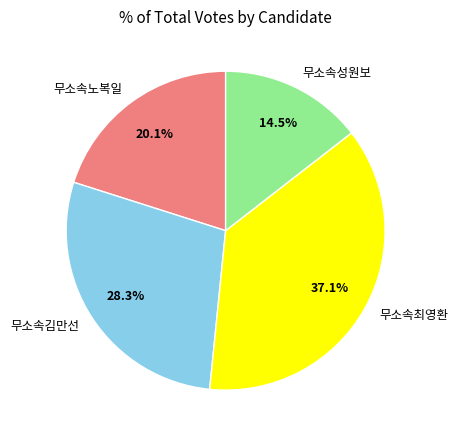

Count the number of slices in the pie.

4